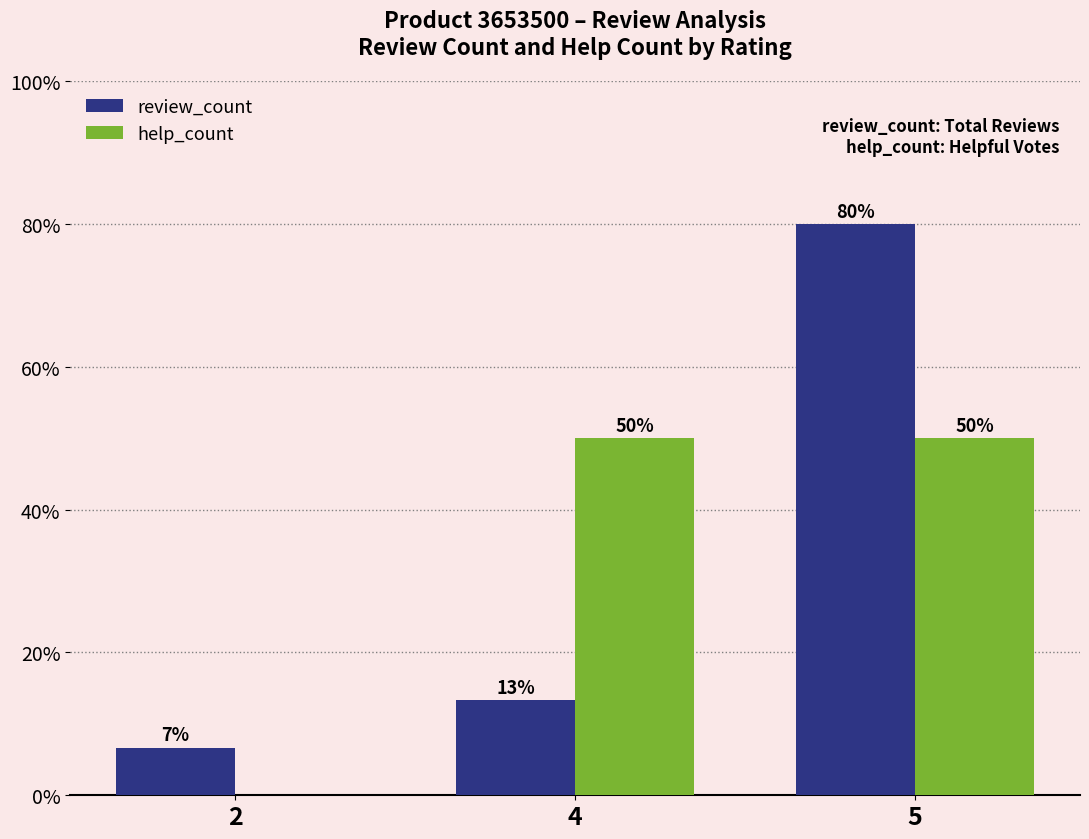

Which series has the largest range (max minus min)?

review_count